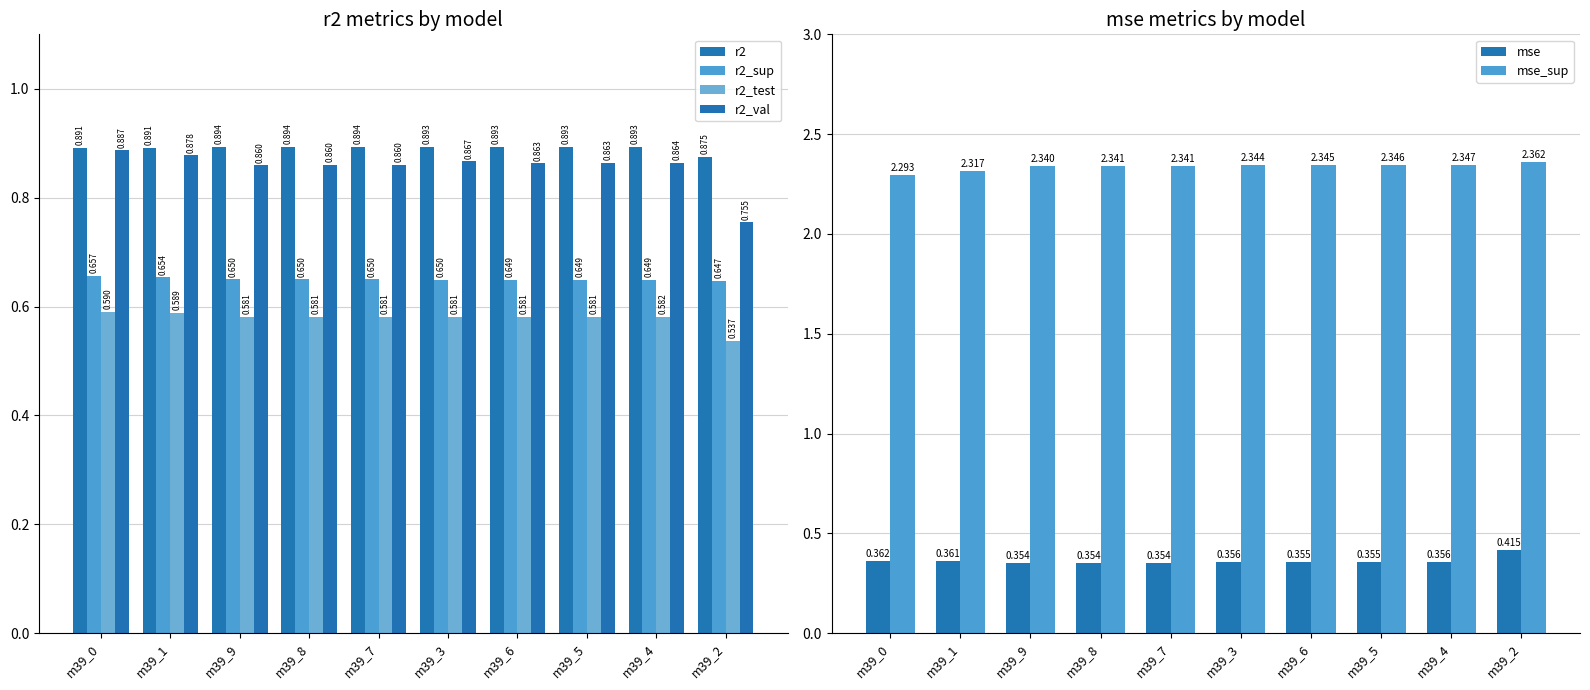

What is the total value across all series at m39_3?

5.7